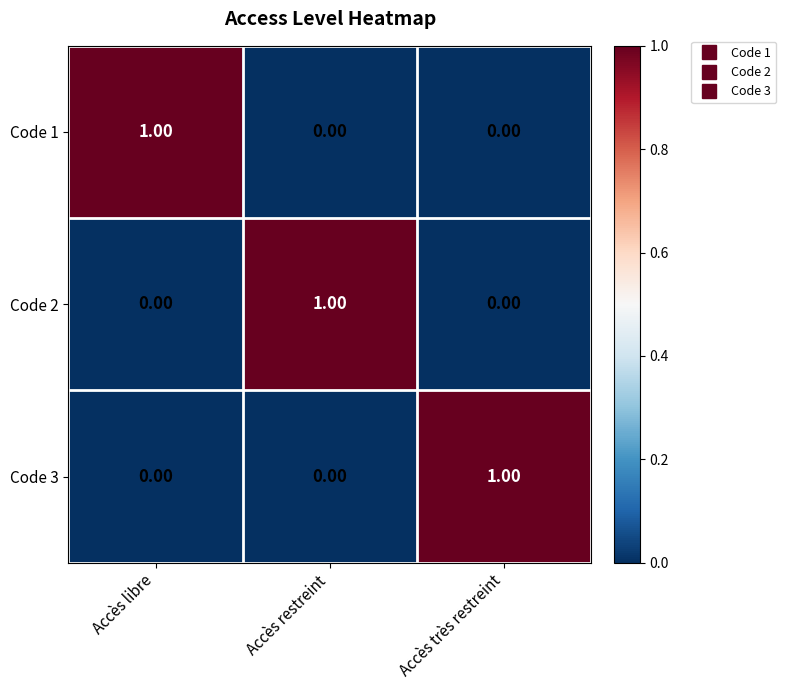

What is the spread (max minus min) of values at Accès très restreint?

1